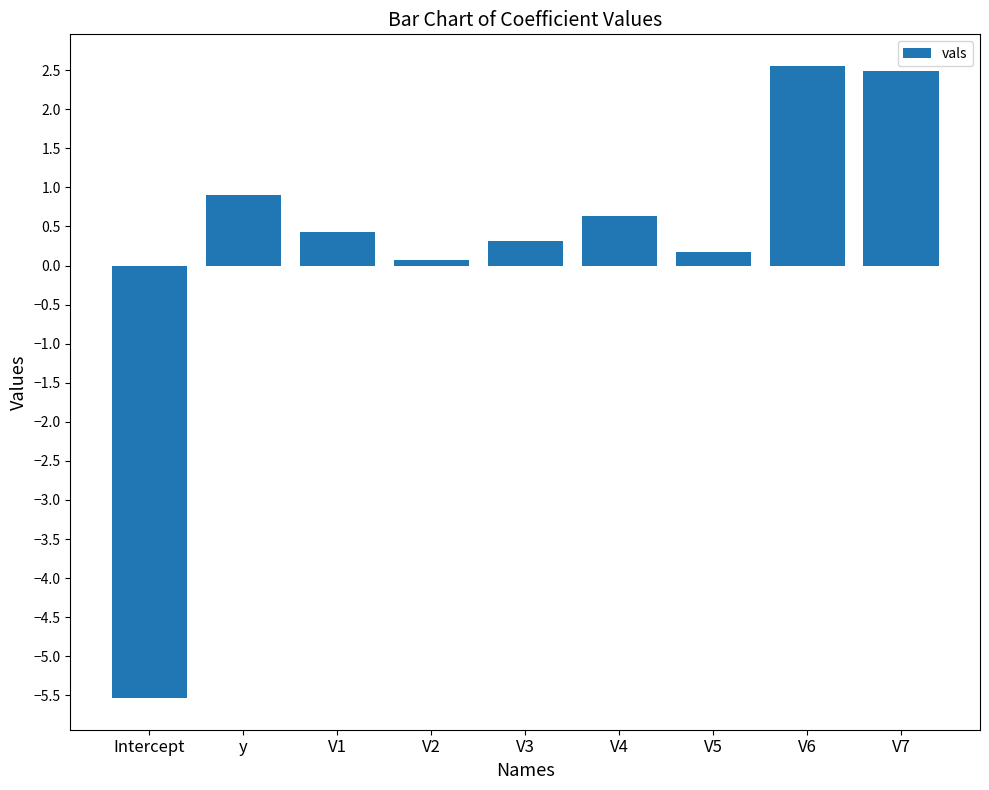

Count the number of data series in this chart.

1